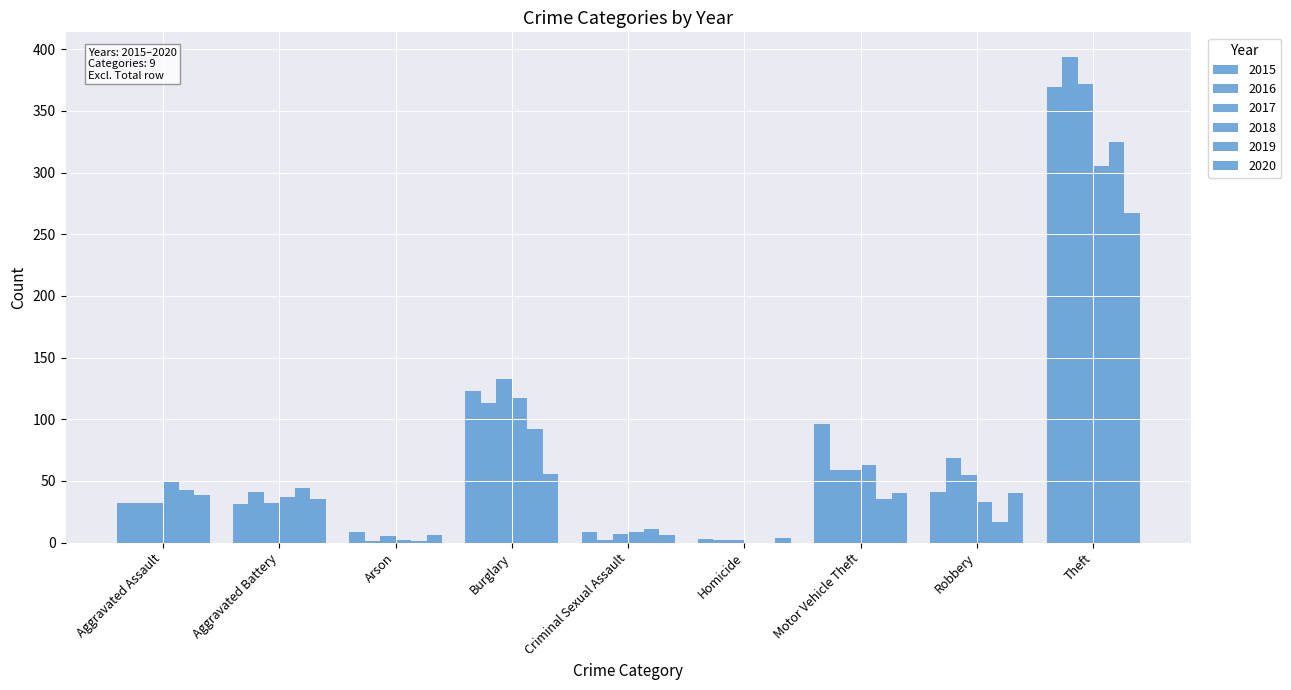

Between Arson and Homicide, which is larger?

Arson